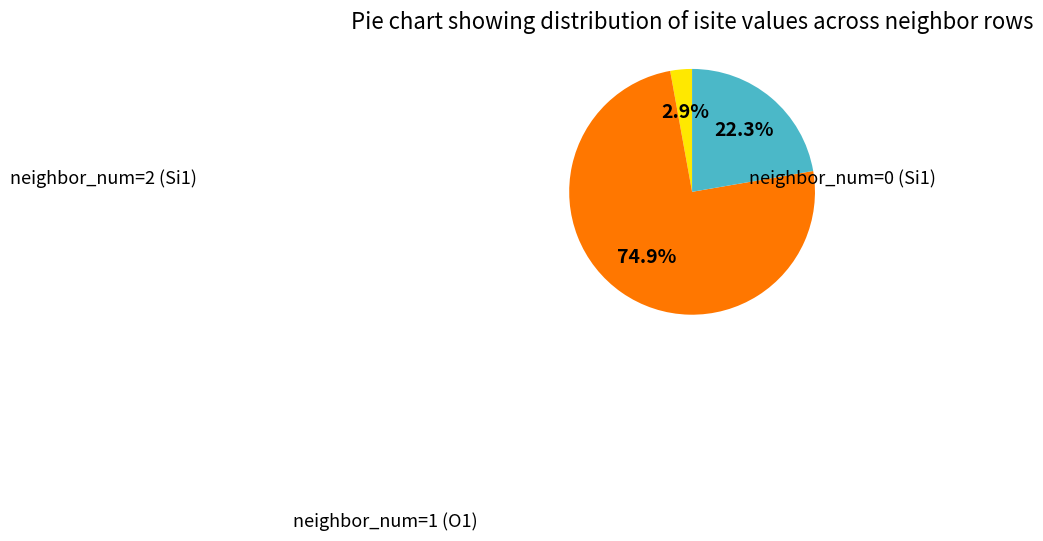

Is there a majority slice in this chart?

Yes